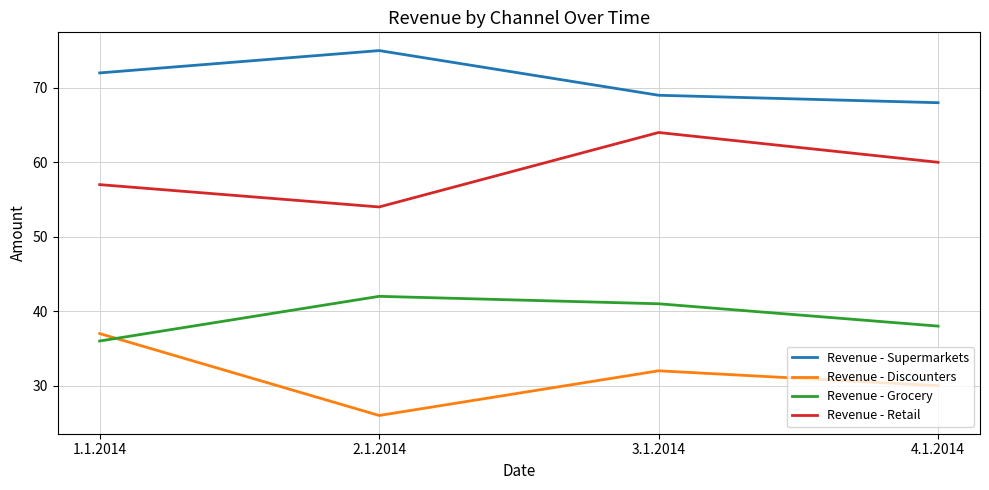

What position from the right is 4.1.2014?

1